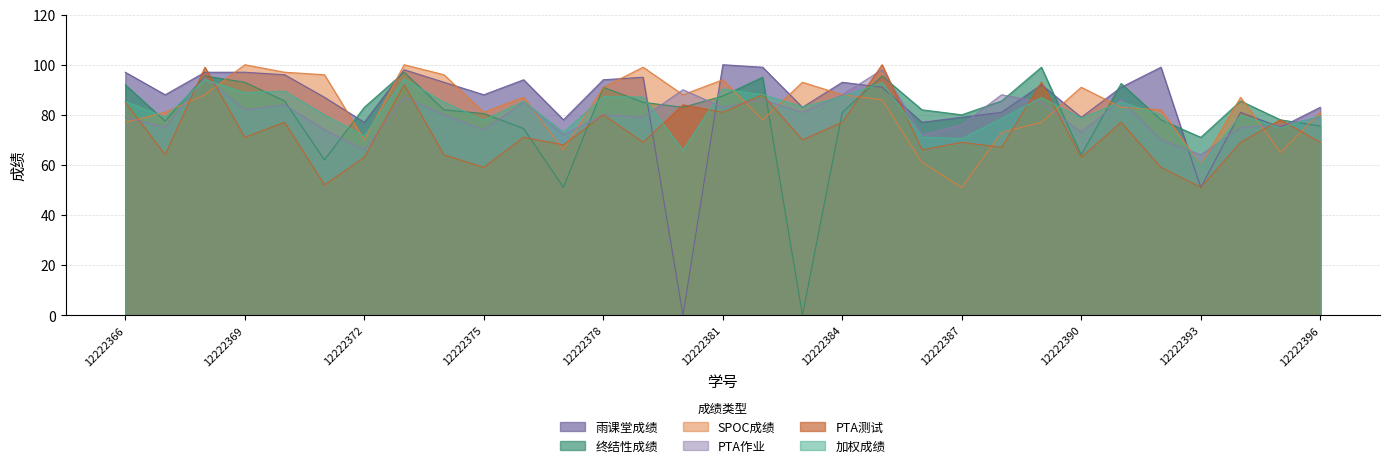

True or false: 加权成绩 and PTA作业 cross at least once.

True